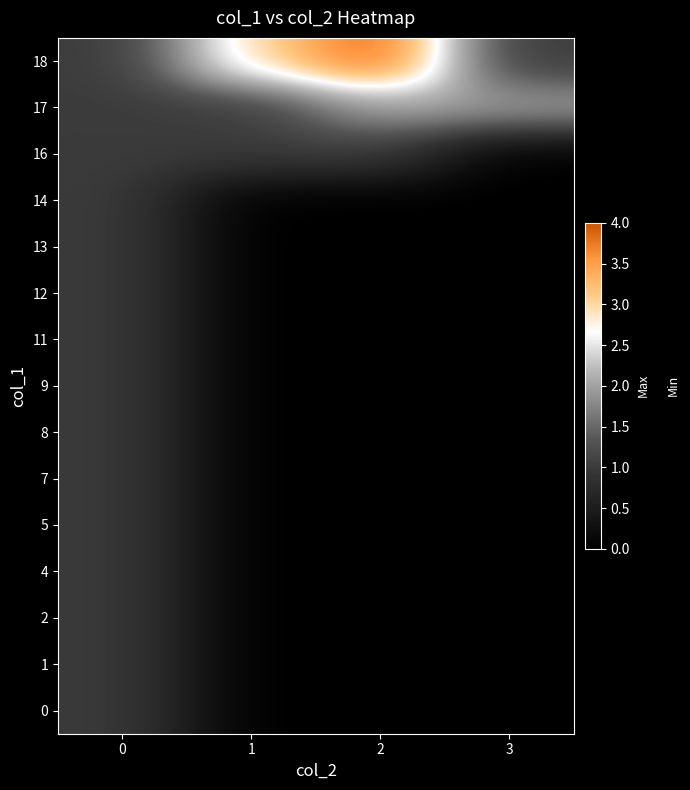

Reading right to left, list all the values displayed in this chart.

0: 3=0	2=0	1=0	0=1
1: 3=0	2=0	1=0	0=1
2: 3=0	2=0	1=0	0=1
4: 3=0	2=0	1=0	0=1
5: 3=0	2=0	1=0	0=1
7: 3=0	2=0	1=0	0=1
8: 3=0	2=0	1=0	0=1
9: 3=0	2=0	1=0	0=1
11: 3=0	2=0	1=0	0=1
12: 3=0	2=0	1=0	0=1
13: 3=0	2=0	1=0	0=1
14: 3=0	2=0	1=0	0=1
16: 3=0	2=1	1=1	0=1
17: 3=2	2=2	1=1	0=1
18: 3=1	2=4	1=3	0=1